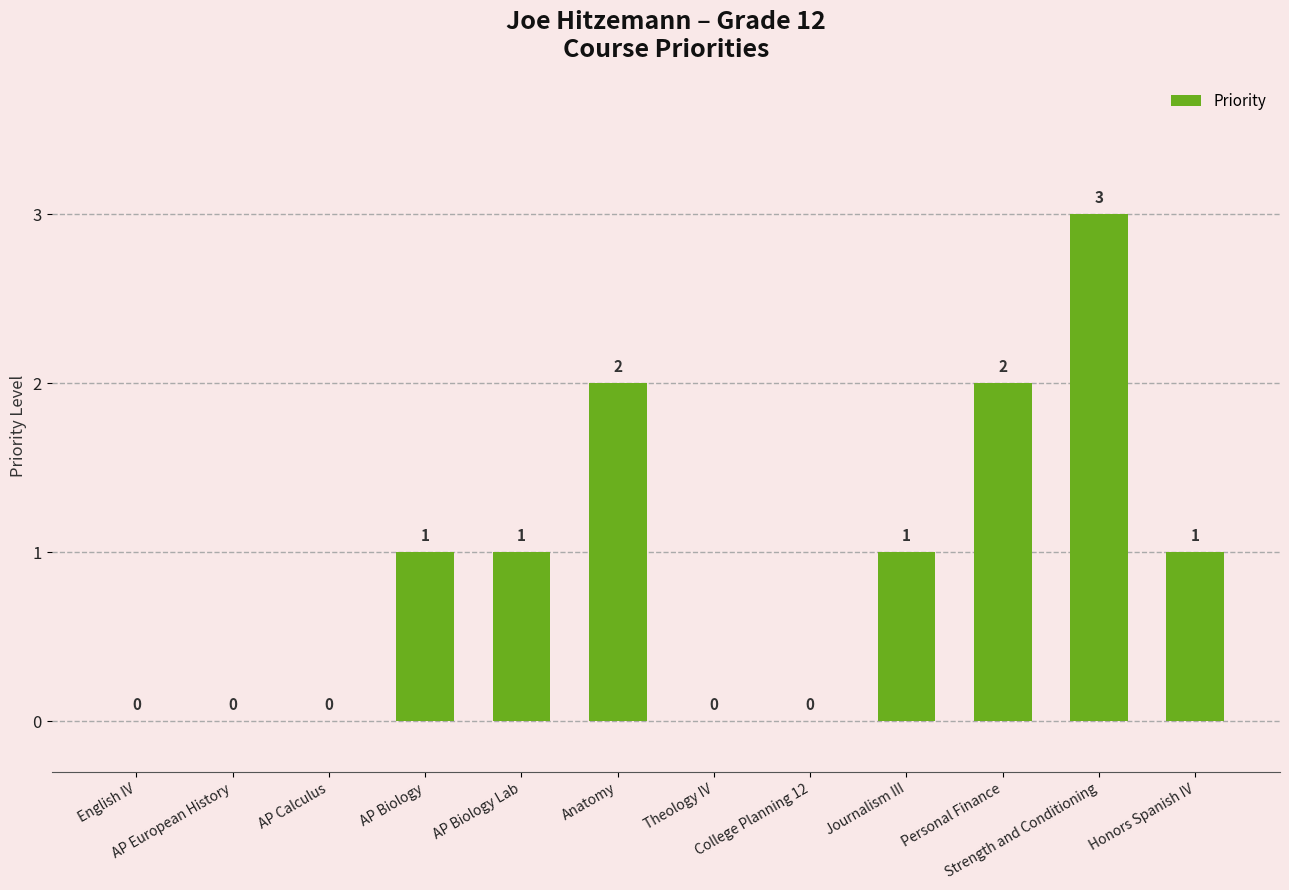

What is the ratio of the value at Strength and Conditioning to the value at Anatomy?

1.5